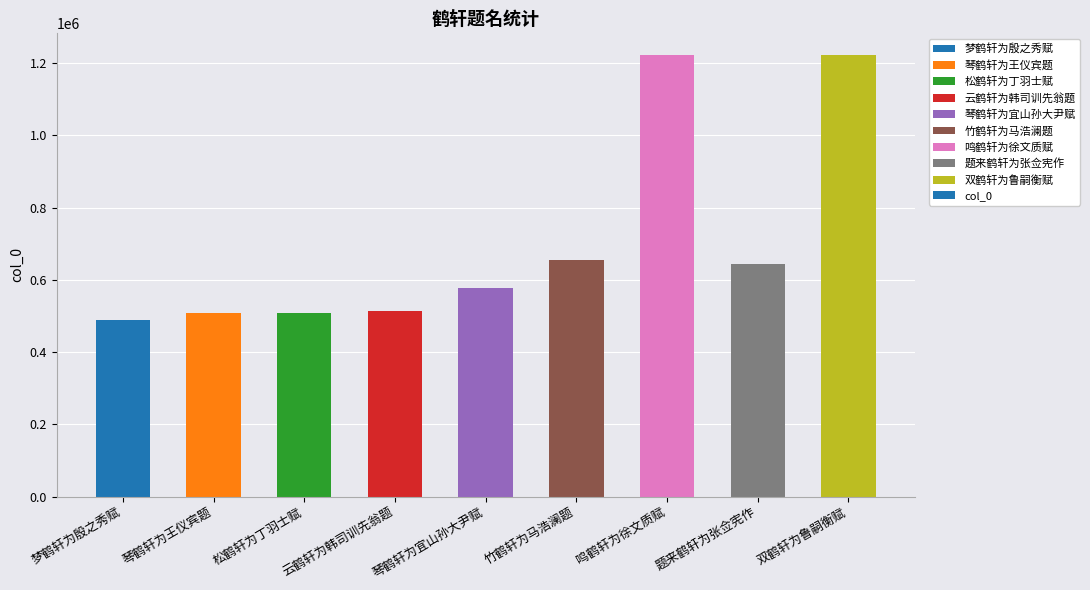

Approximately how many times larger is the value at 竹鹤轩为马浩澜题 compared to 云鹤轩为韩司训先翁题?

1.3